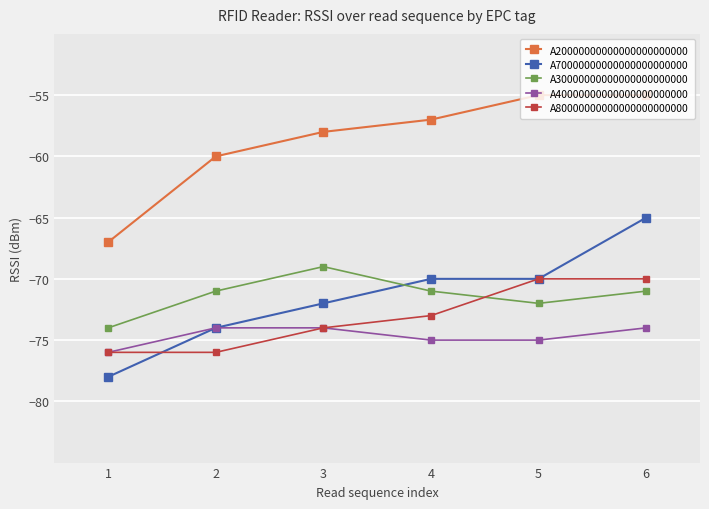

Rank the series by their maximum value, from lowest to highest.

A40000000000000000000000, A80000000000000000000000, A30000000000000000000000, A70000000000000000000000, A20000000000000000000000